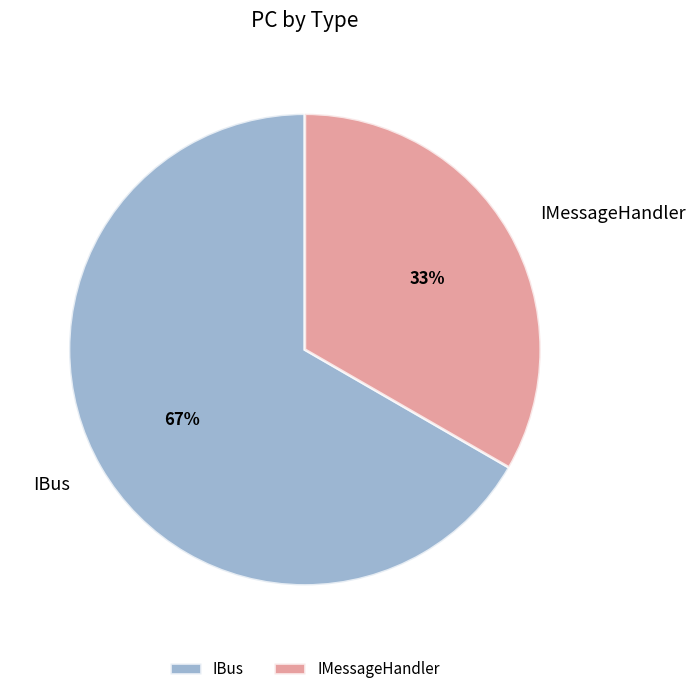

True or false: IMessageHandler accounts for 33% of the total.

True